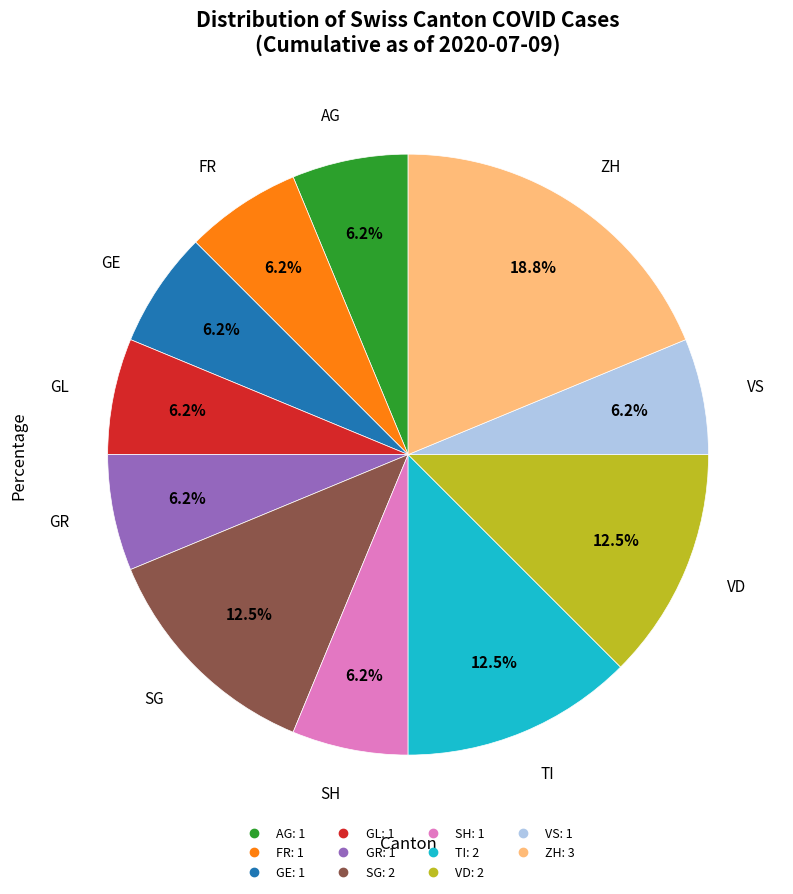

Is there any slice that represents more than half of the pie?

No